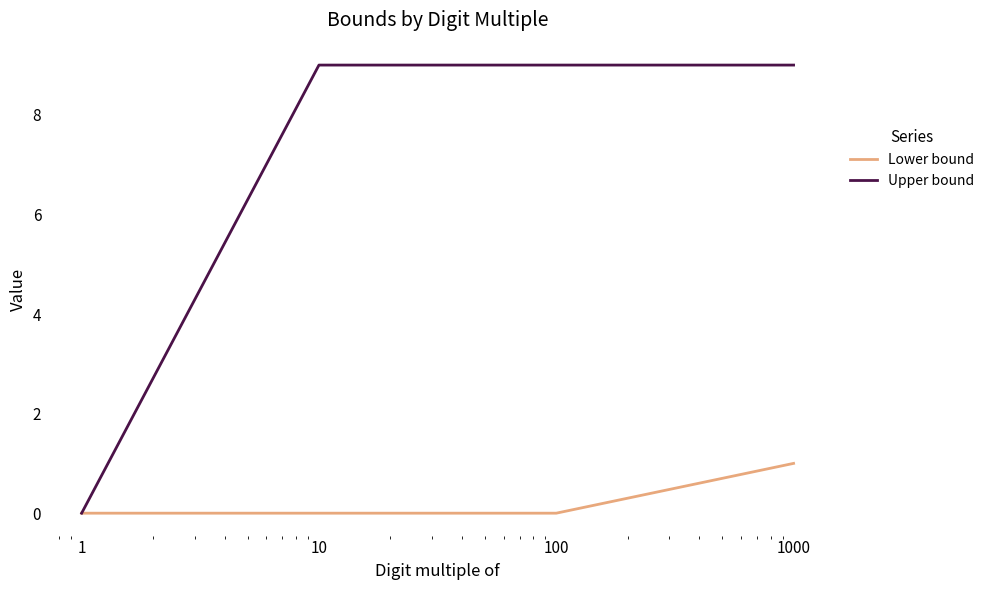

True or false: Upper bound has more than 1 interior local peaks.

False